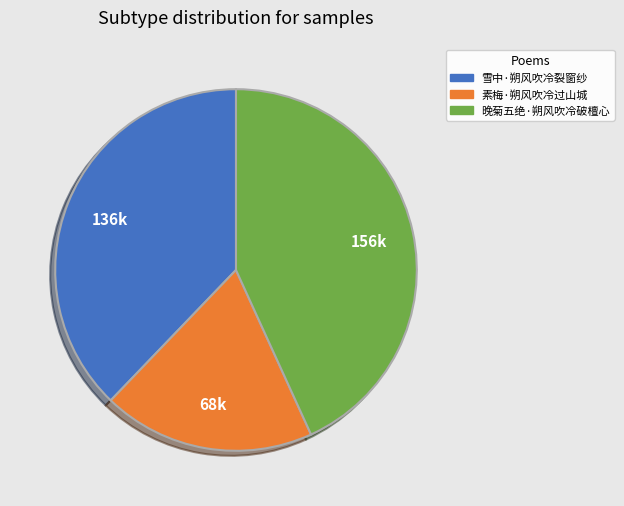

Does 晚菊五绝·朔风吹冷破檀心 represent more than half of the total?

No